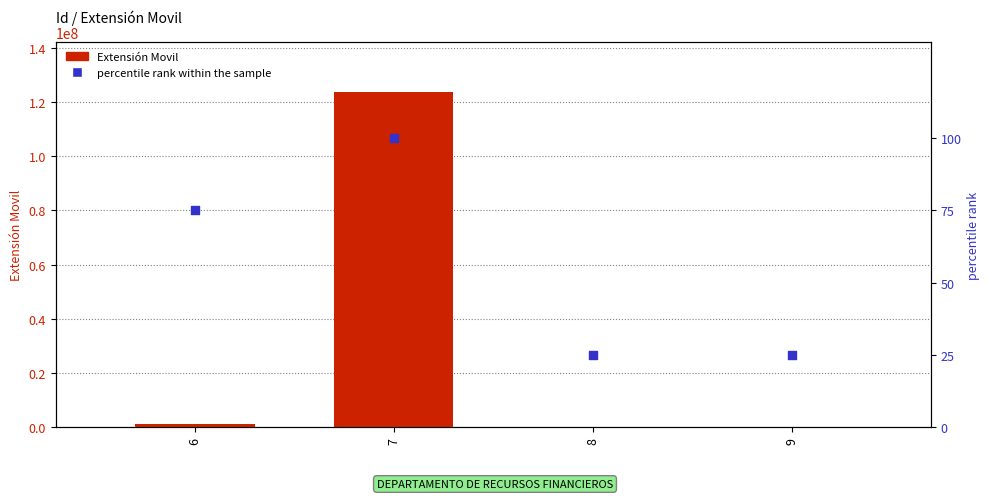

What is the total value across all series at 6?

1234642